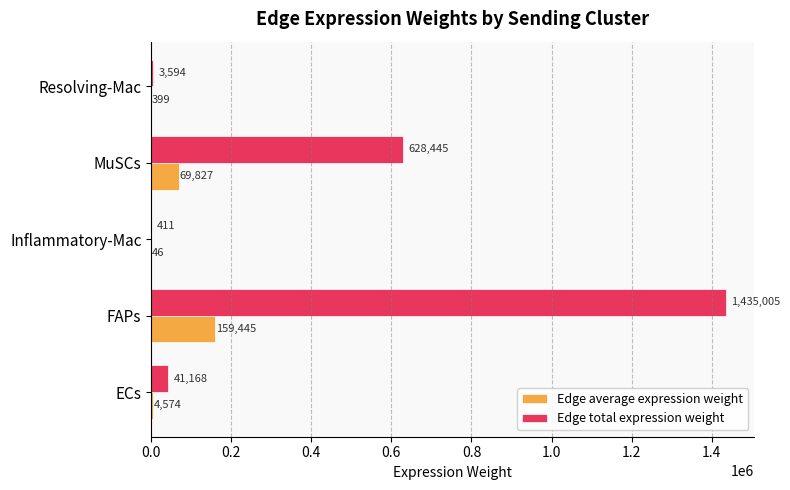

Which series has the largest range (max minus min)?

Edge total expression weight